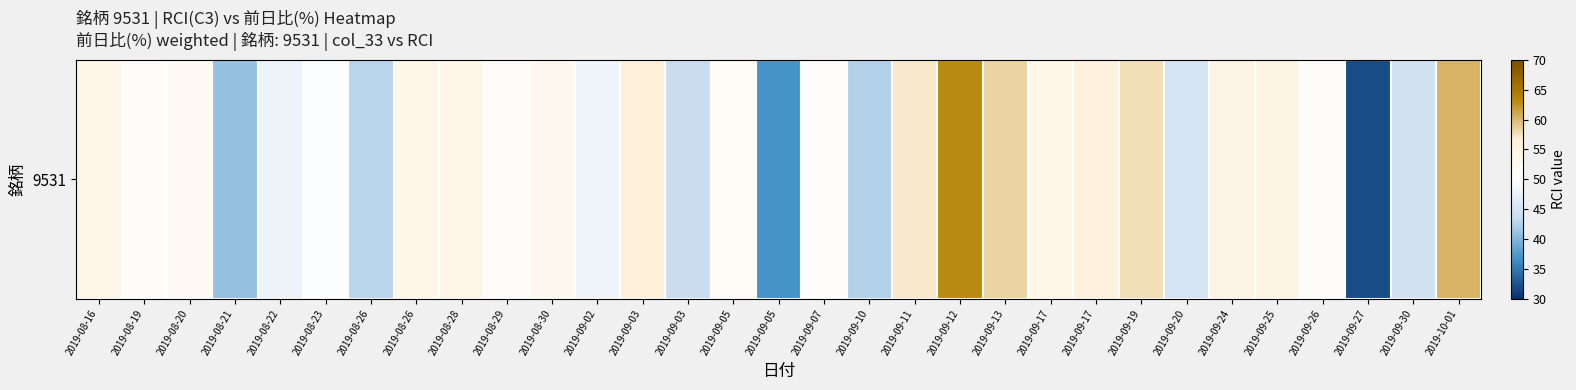

What is the difference between the second highest and minimum values?

28.4